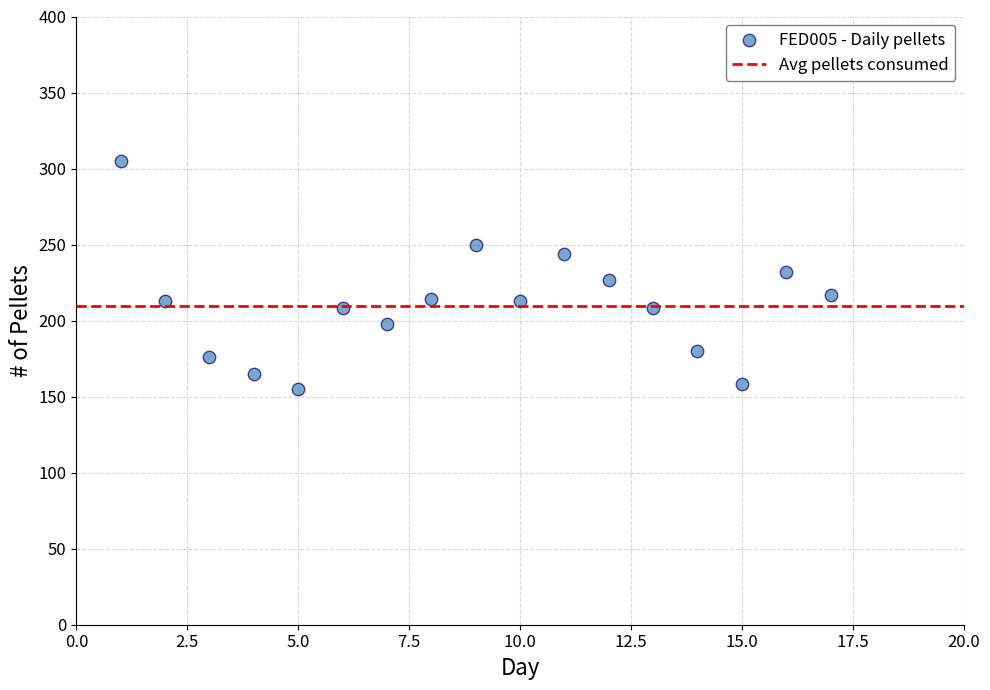

What is the range of Y values (max minus min)?

150